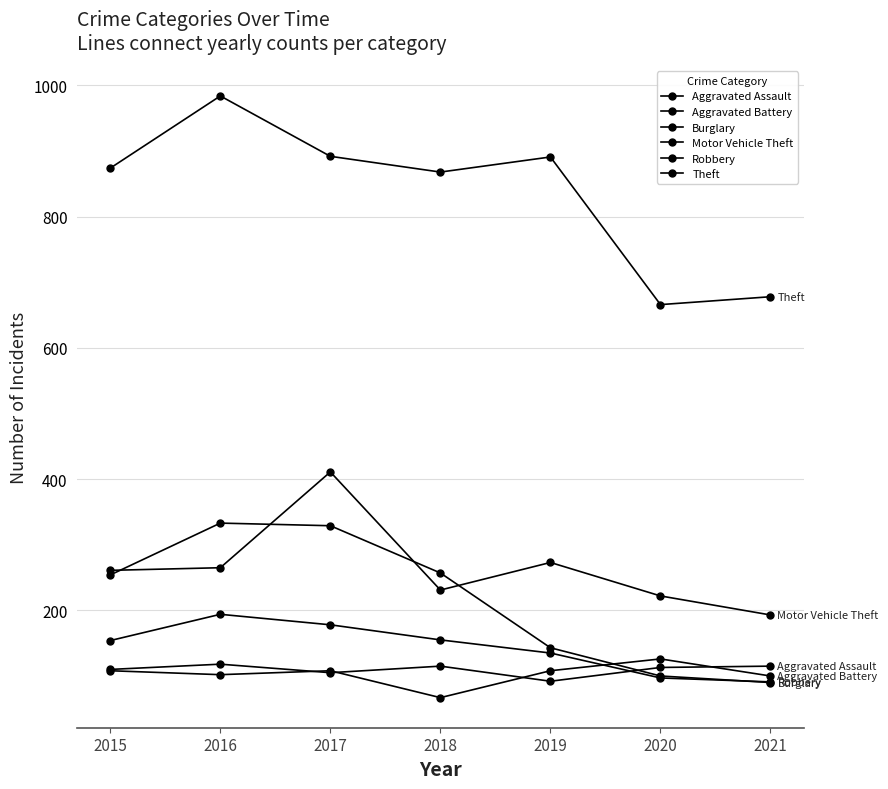

What is the sum of the Motor Vehicle Theft values at 2015 and 2017?

672